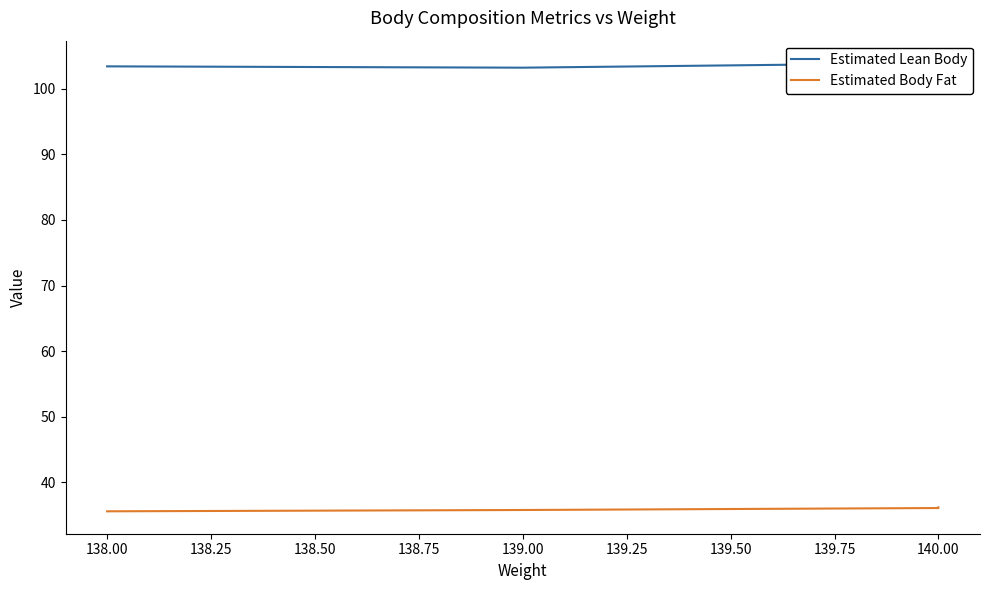

True or false: Estimated Body Fat has more than 1 interior local peaks.

False